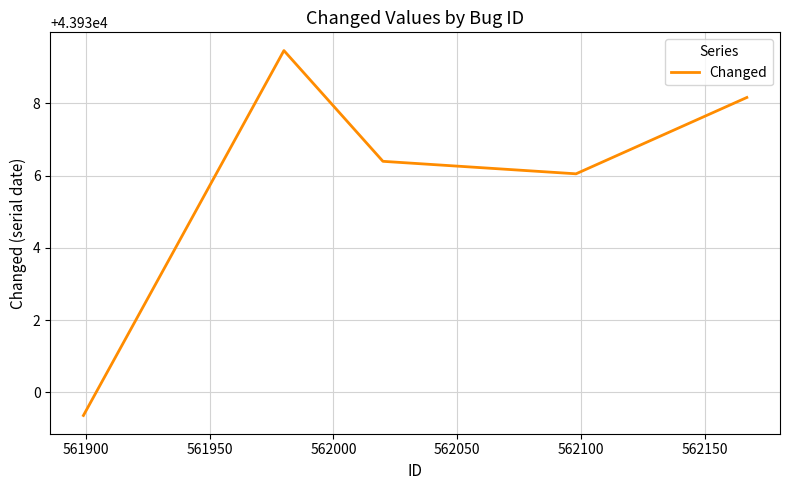

The chart shows a value of 73679.7 at 561900. True or false?

False